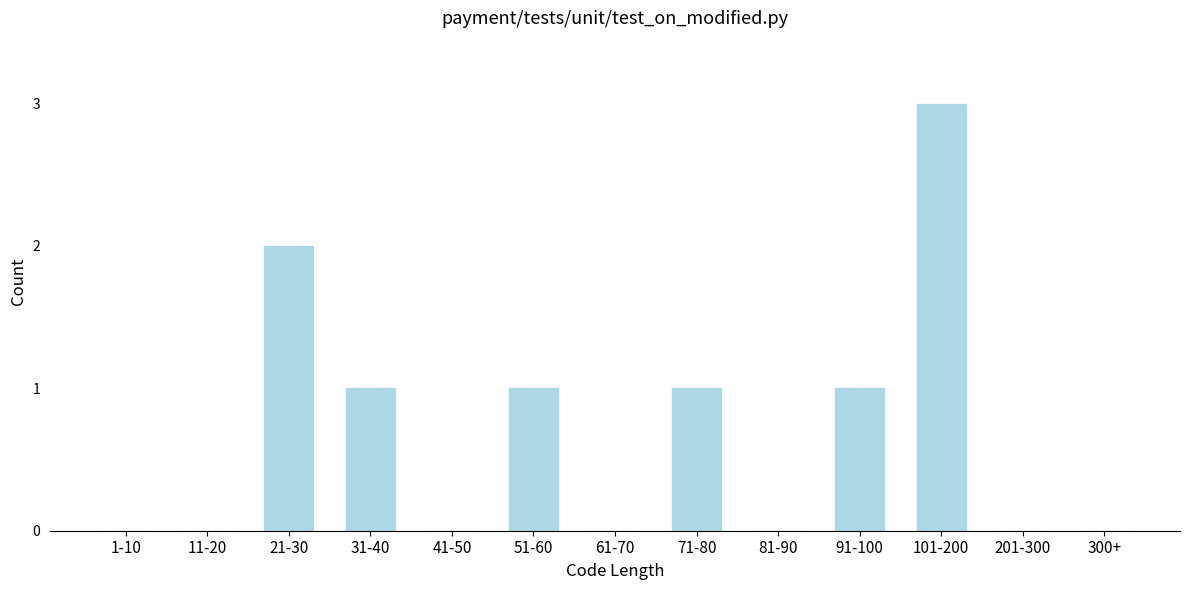

Reading left to right, list all the values displayed in this chart.

1-10=0	11-20=0	21-30=2	31-40=1	41-50=0	51-60=1	61-70=0	71-80=1	81-90=0	91-100=1	101-200=3	201-300=0	300+=0